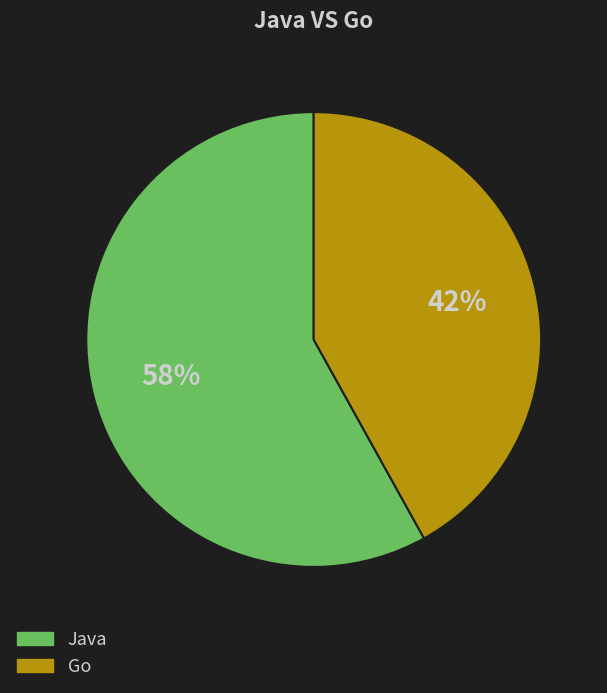

To the nearest percent, what is the combined percentage of Go and Java?

100%